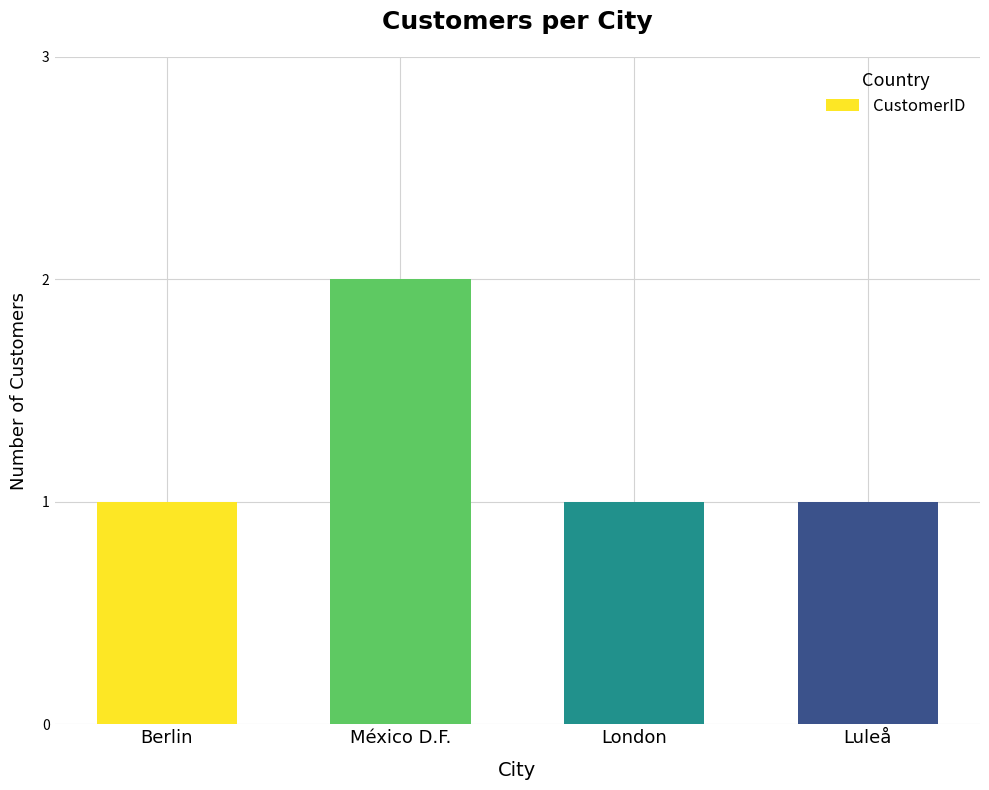

What value does the data have at México D.F.?

2